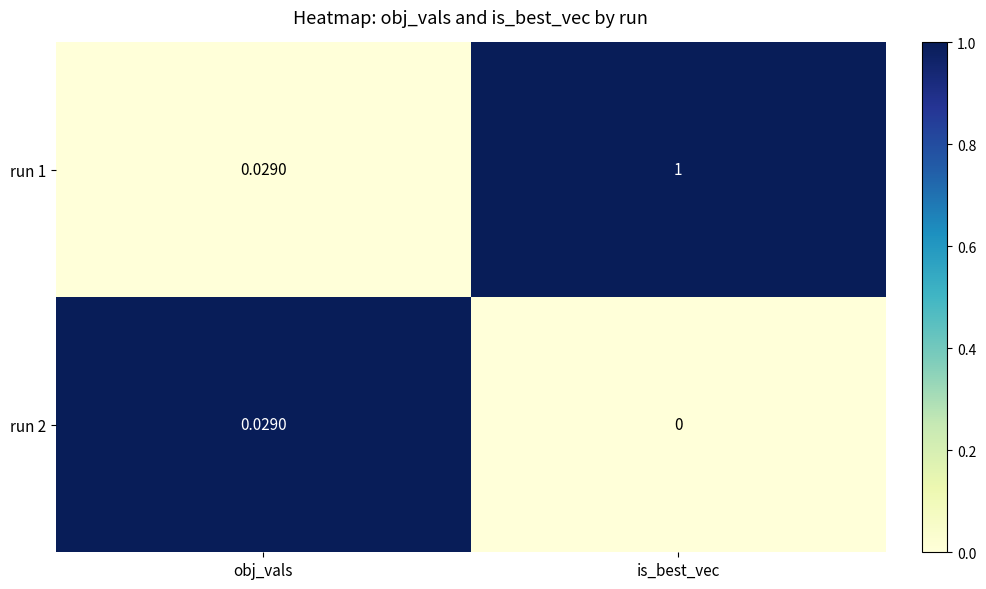

Which series has the largest total across all categories?

run 1